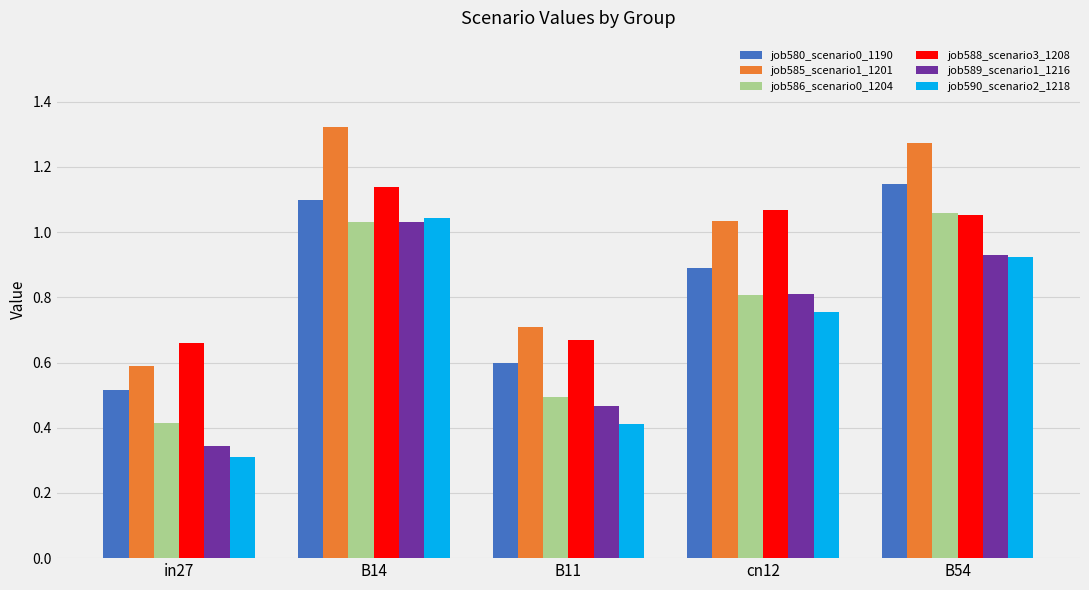

Rank the categories by job590_scenario2_1218 value from lowest to highest.

in27, B11, cn12, B54, B14